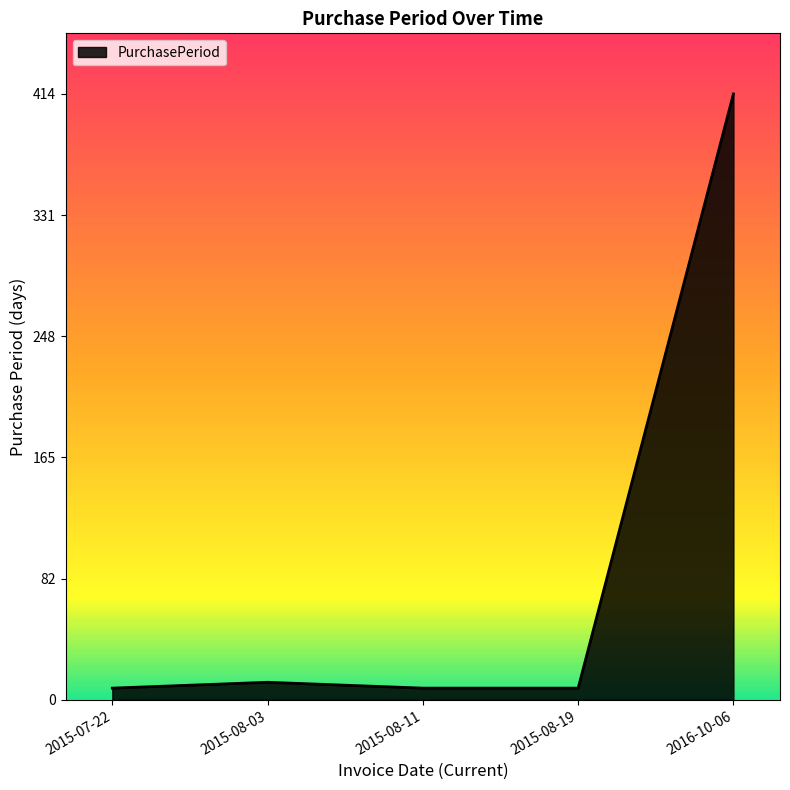

How many lines are shown in the chart?

1